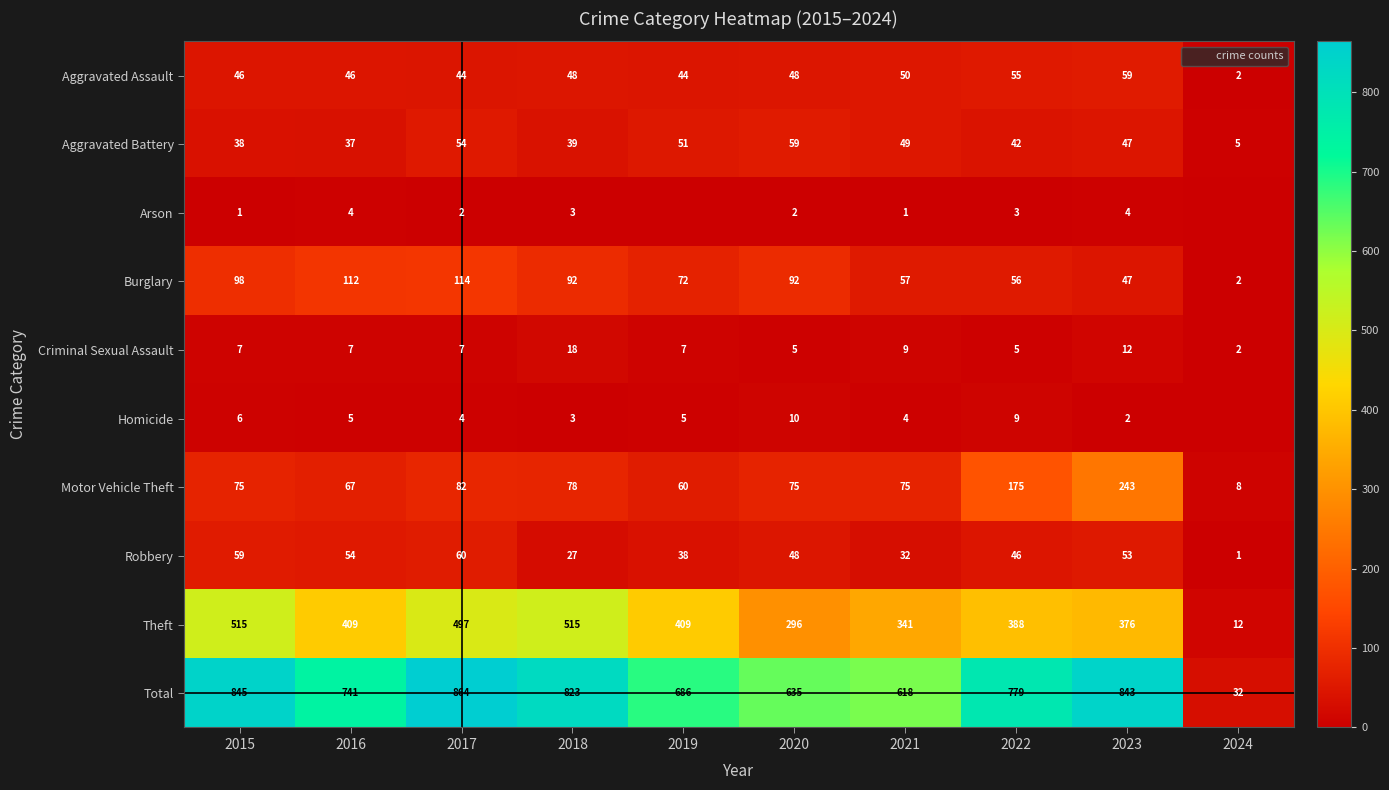

At which category is the sum across all series the highest?

2017